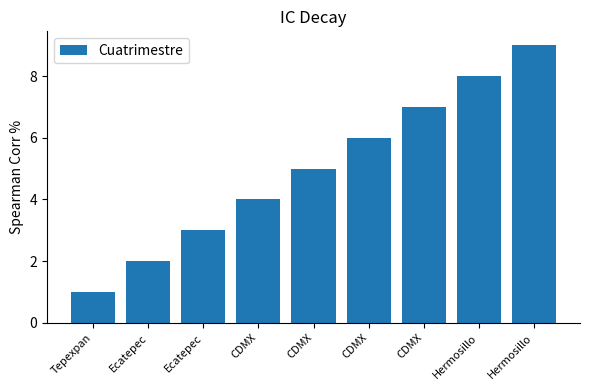

What is the difference between the maximum and minimum values?

8